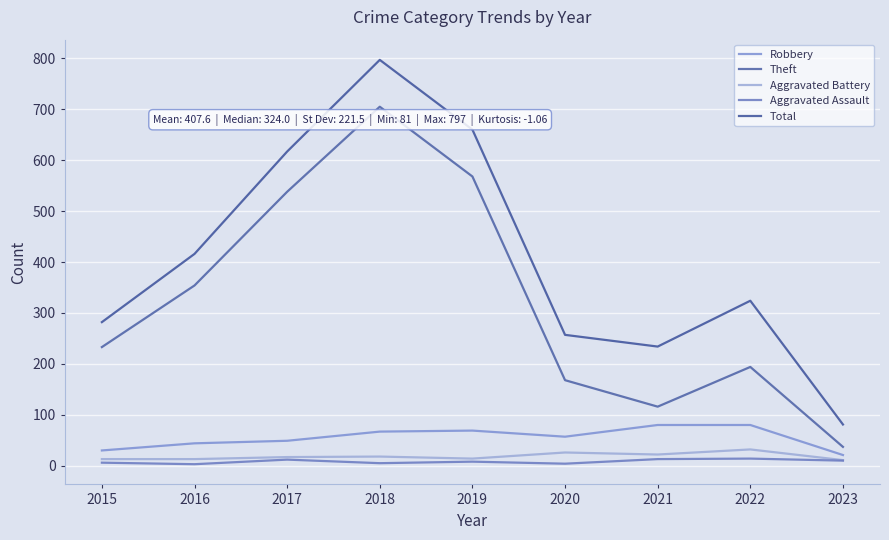

How many lines are shown in the chart?

5